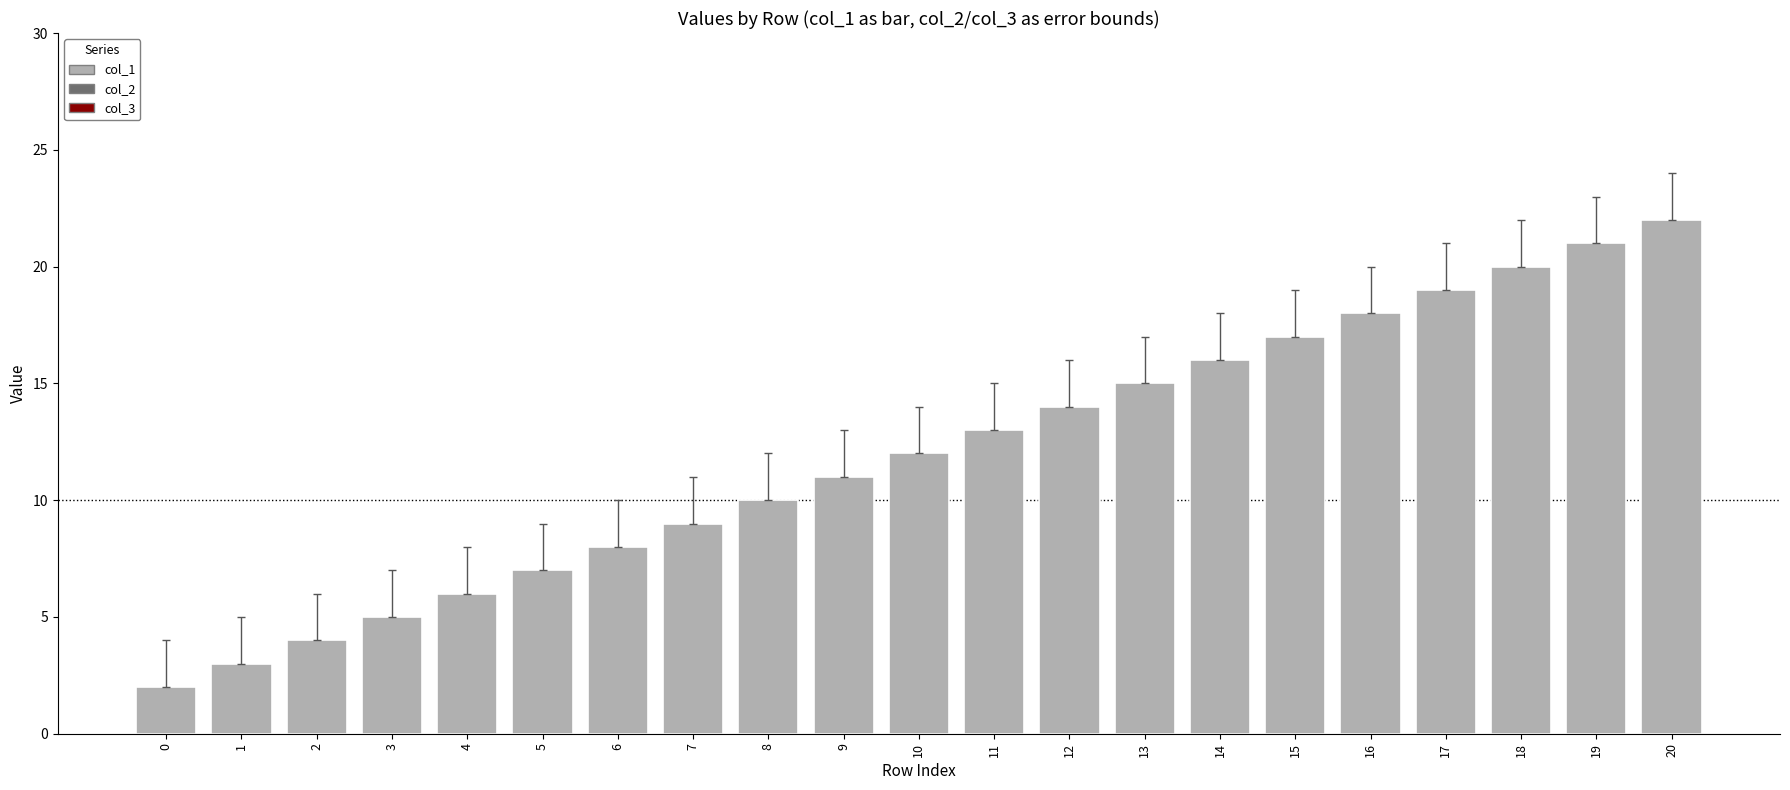

What is the sum of all values?

252